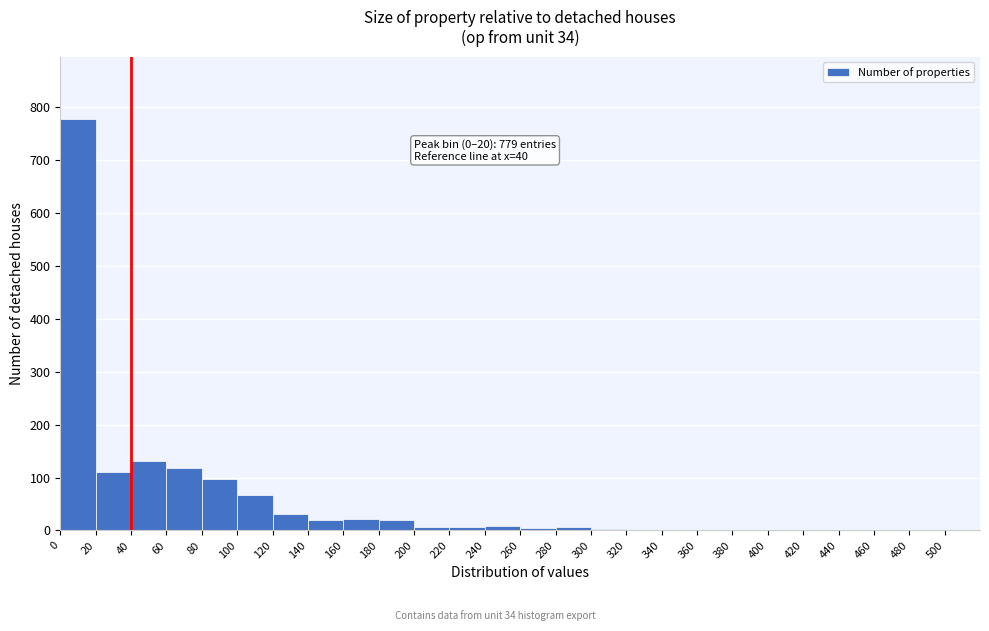

Which range on the x-axis has the tallest bar?

0 to 20